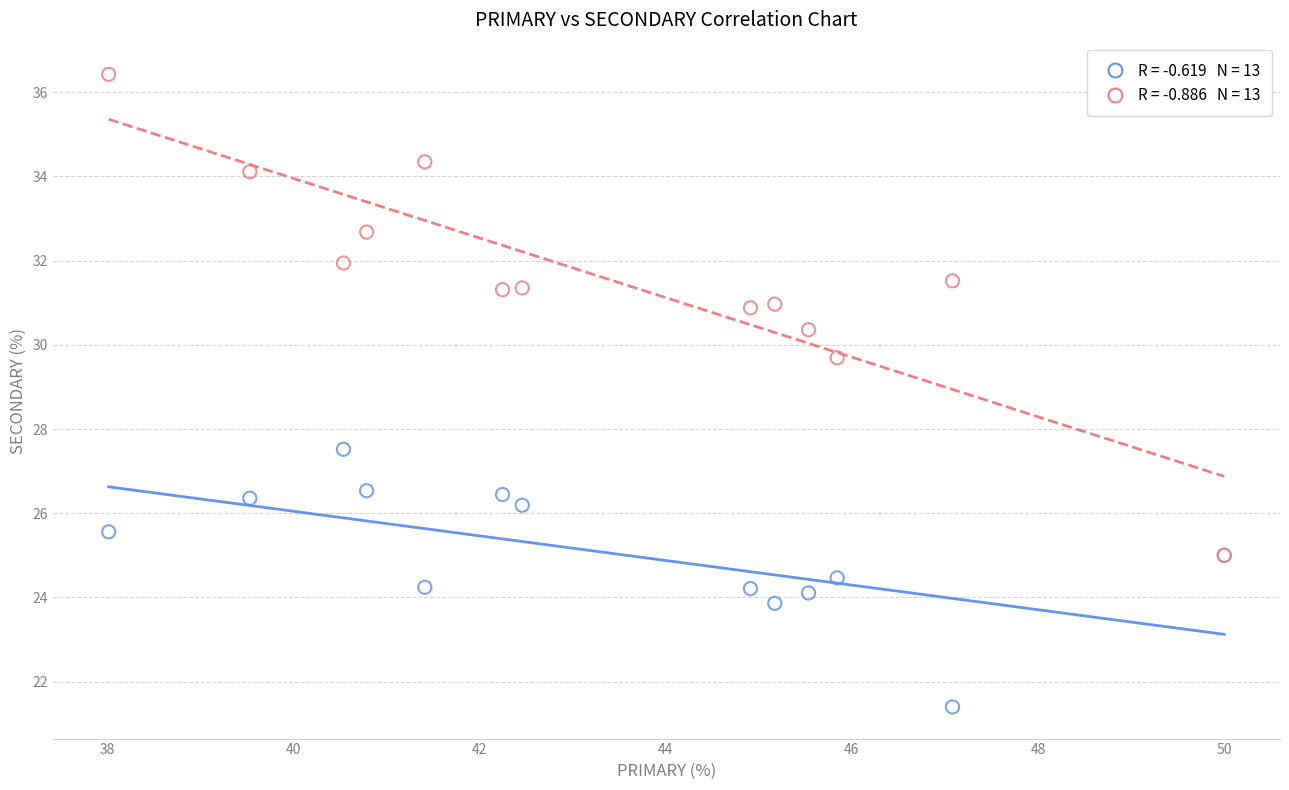

Across all series, what Y value is closest to 28?

27.5